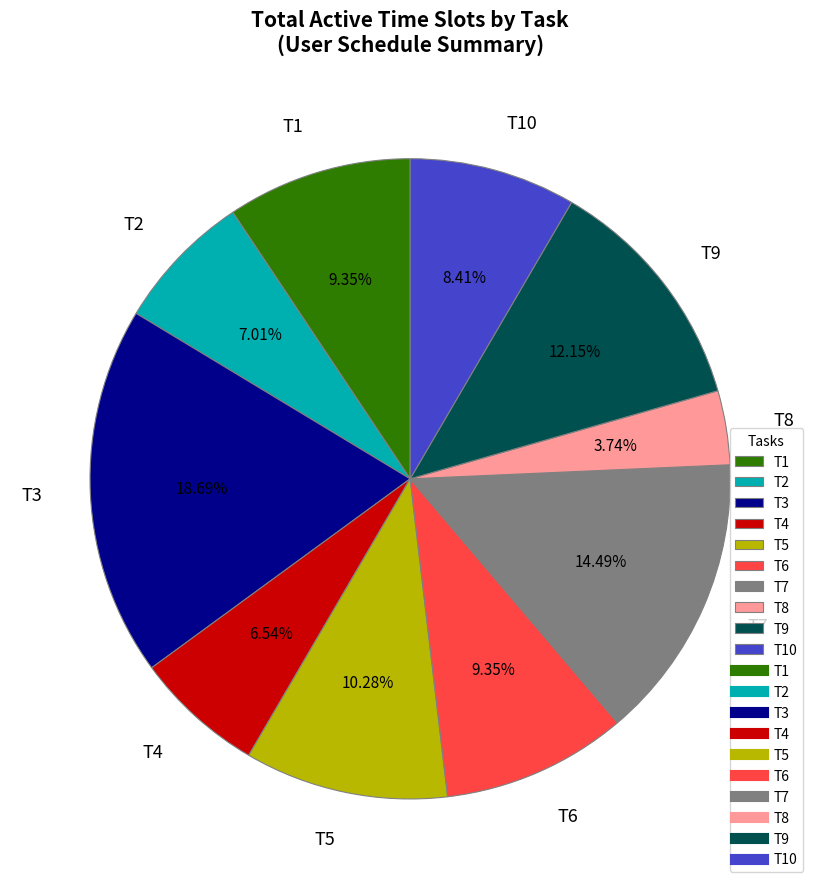

Do T9 and T7 together represent more than half of the pie?

No